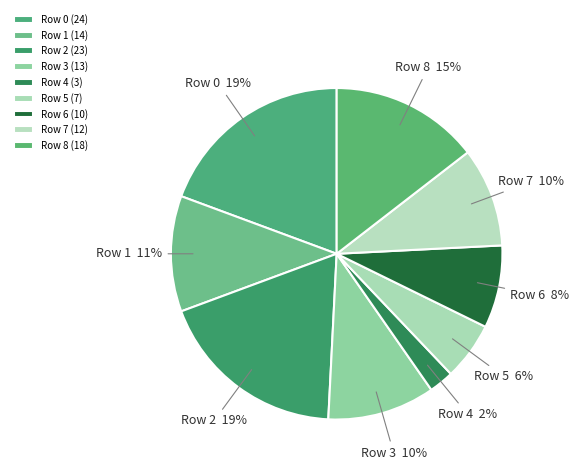

Between Row 6 and Row 0, which is larger?

Row 0